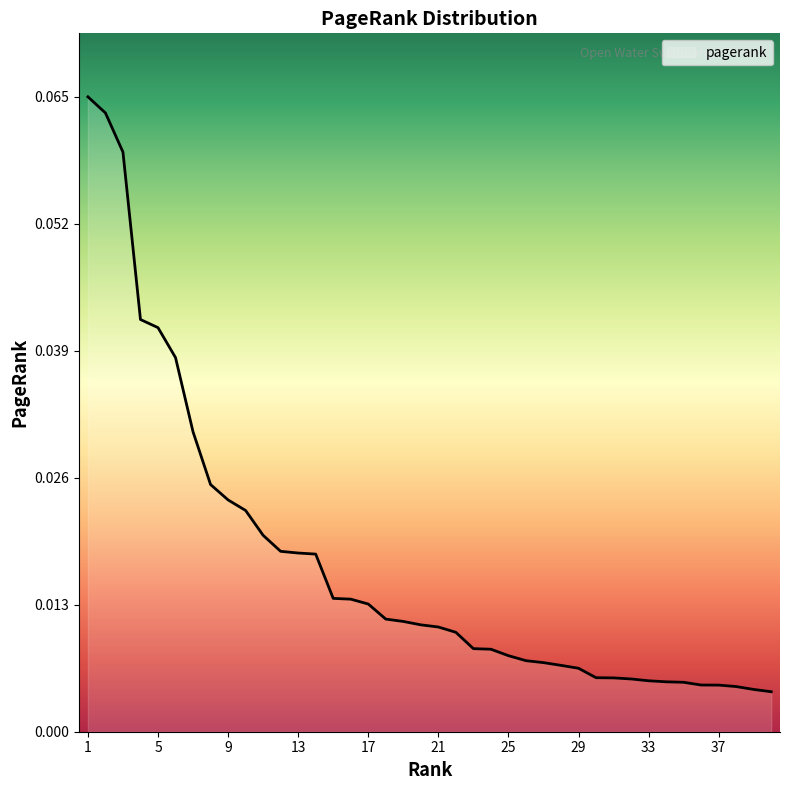

What is the sum of all values?

0.7